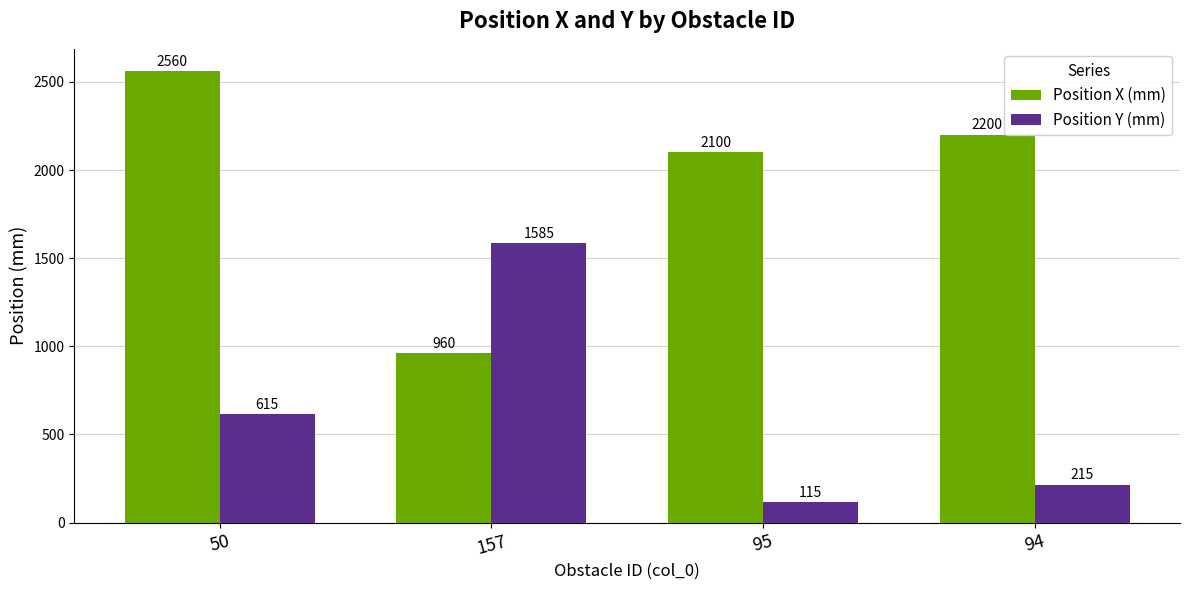

What is the difference between the Position Y (mm) values at 50 and 95?

500